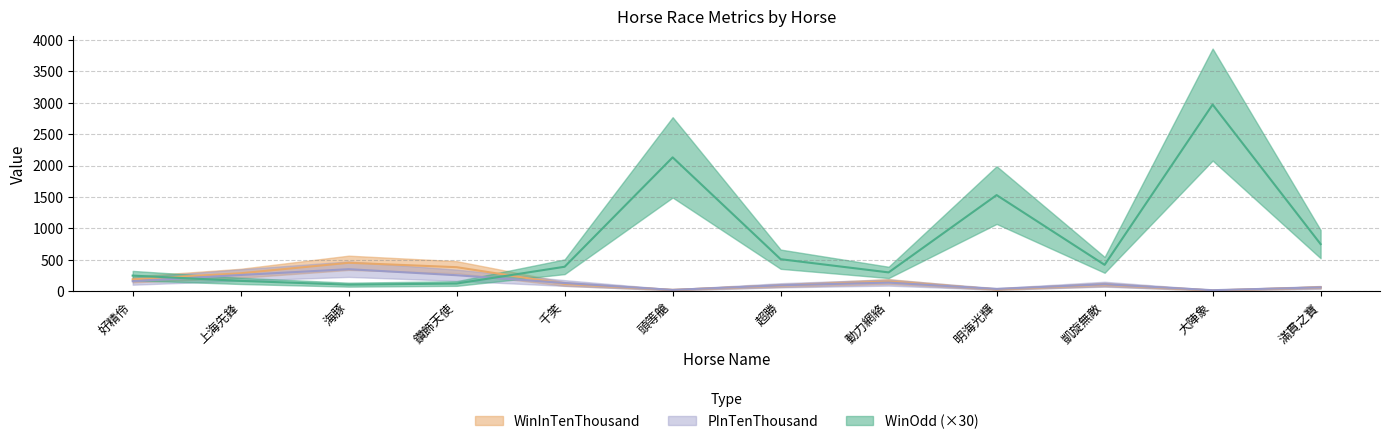

Reading left to right, transcribe all the data shown in this chart.

WinOdd: 249.0	165.0	105.0	123.0	390.0	2130.0	510.0	300.0	1530.0	420.0	2970.0	750.0
WinInTenThousand: 189.0	286.0	453.0	383.0	117.0	22.0	91.0	155.0	30.0	107.0	13.0	62.0
PInTenThousand: 160.0	259.0	351.0	255.0	131.0	22.0	95.0	138.0	37.0	112.0	17.0	62.0